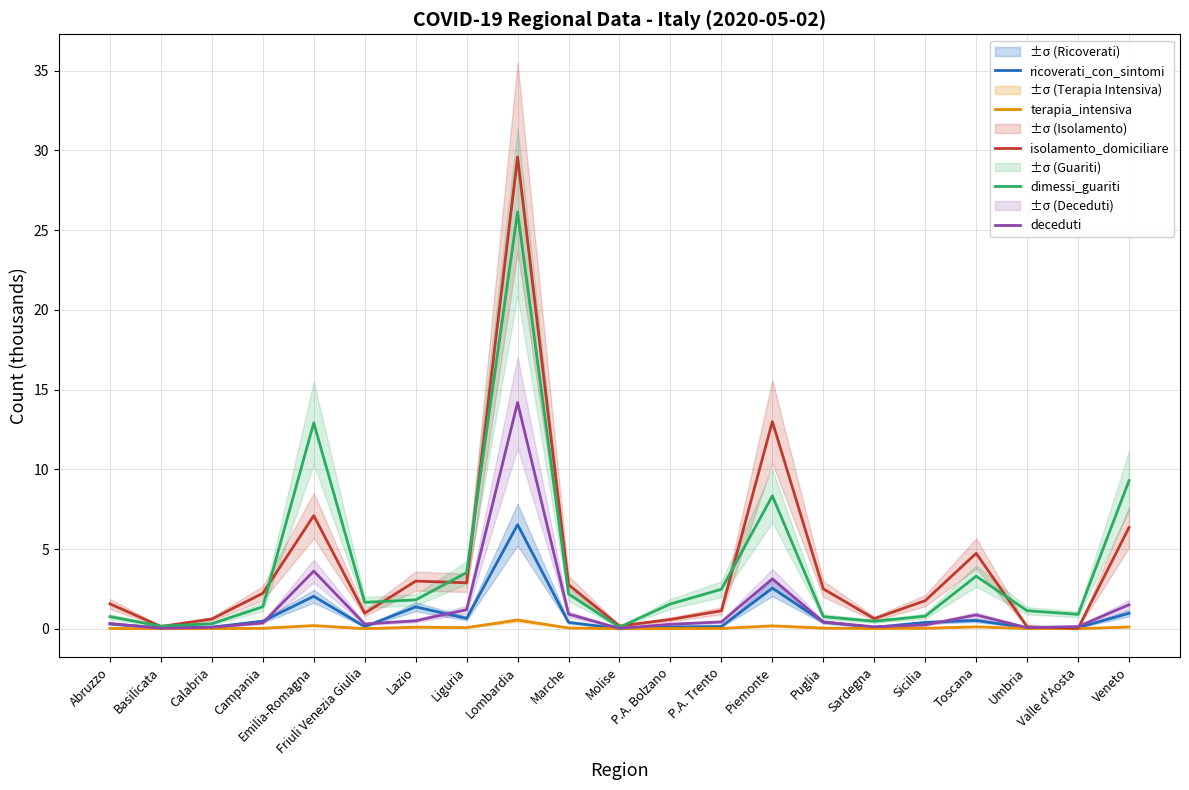

Does the chart display data point markers on the line(s)?

No